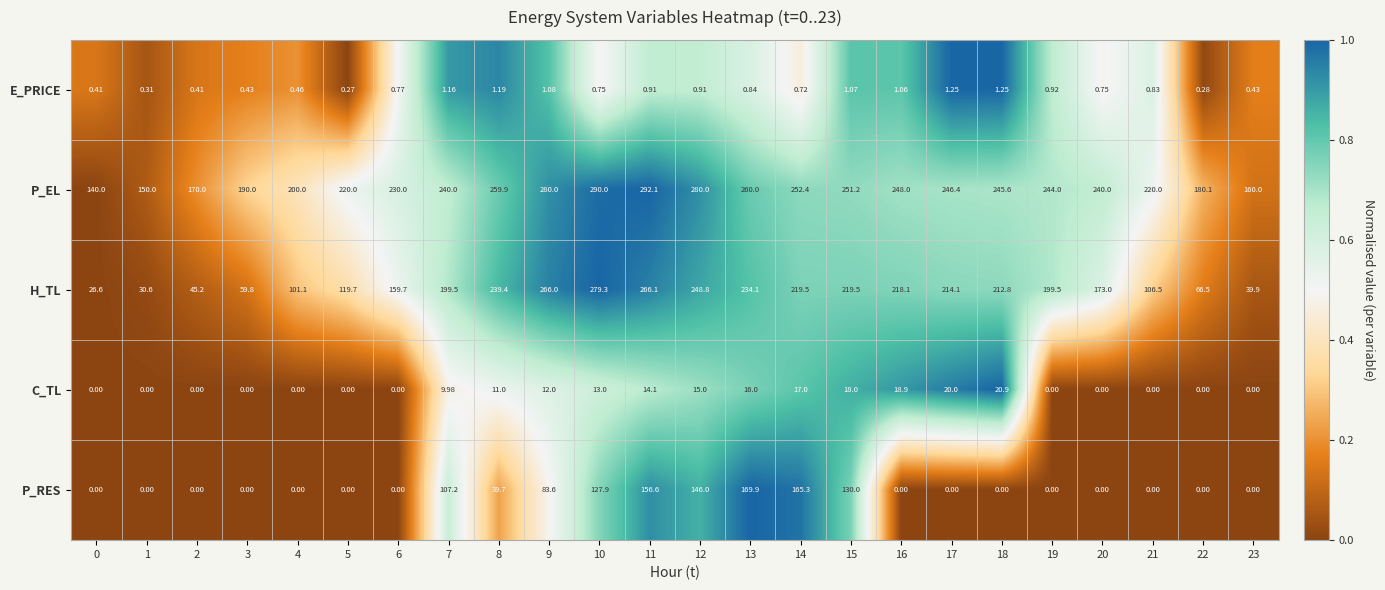

Rank the series by their maximum value, from lowest to highest.

E_PRICE, C_TL, P_RES, H_TL, P_EL